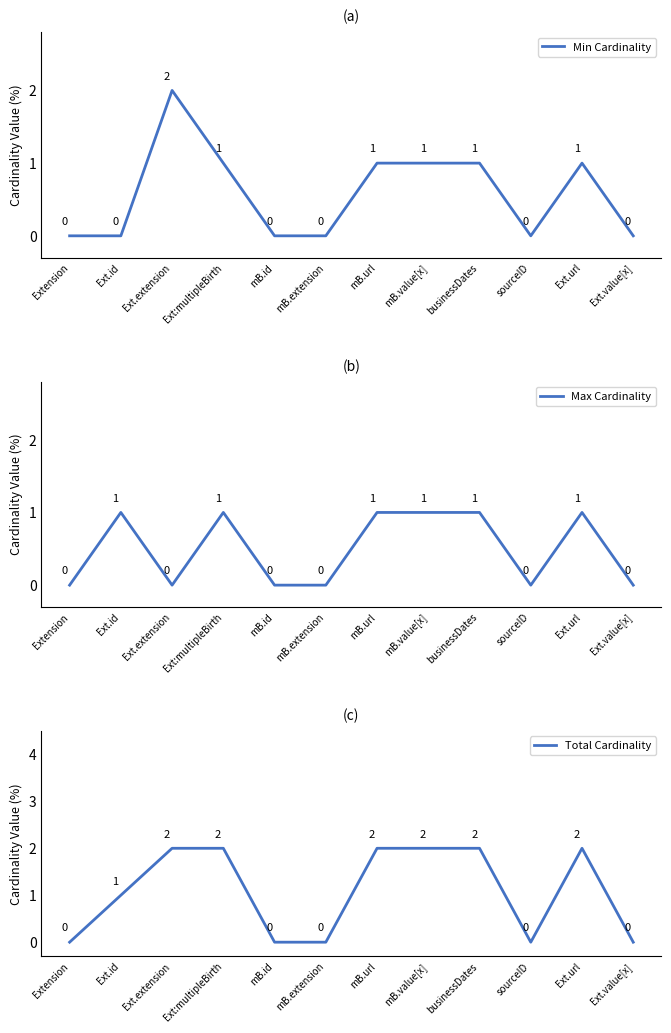

What is the label of the 3rd point from the right?

sourceID